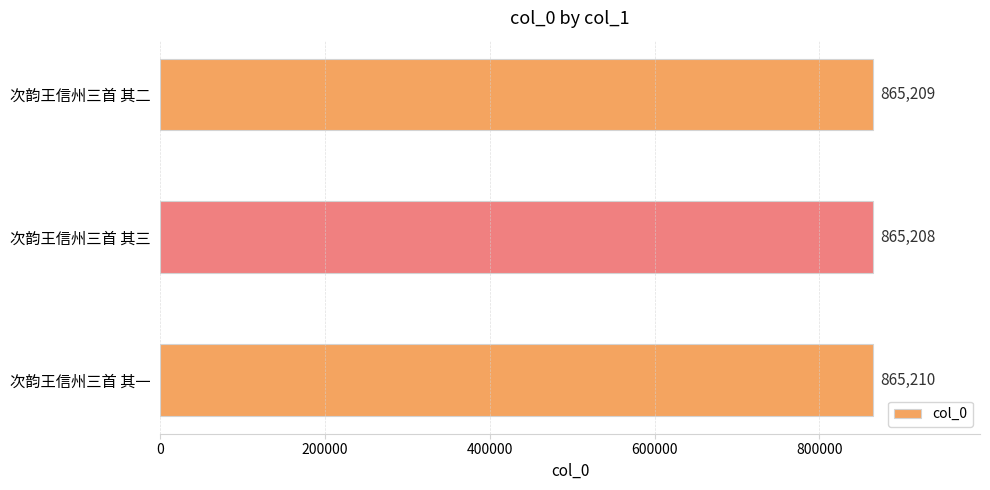

What is the maximum value shown in the chart?

865210